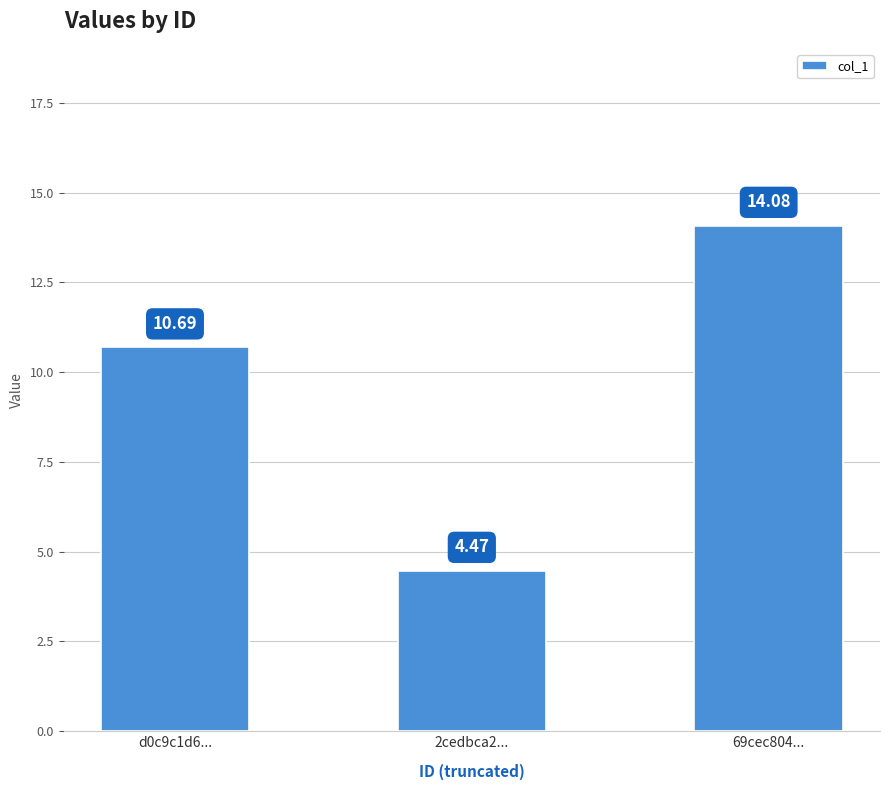

Rank the categories by value from lowest to highest.

2cedbca2..., d0c9c1d6..., 69cec804...